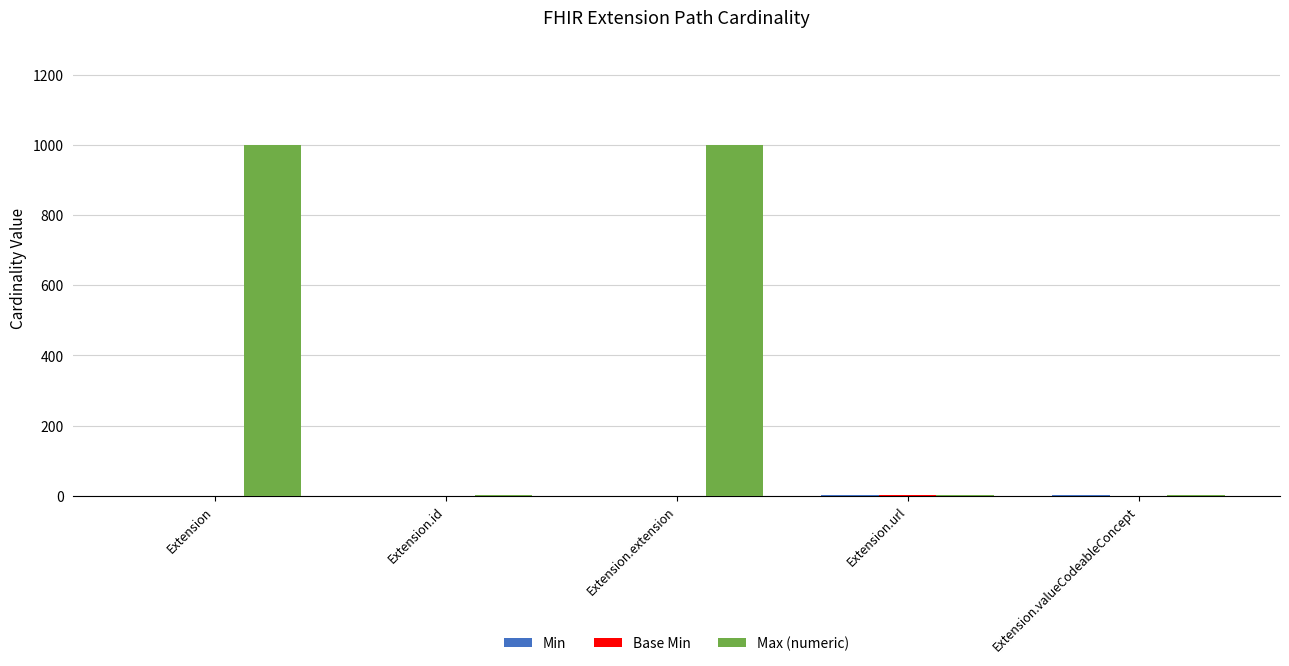

Between Extension.extension and Extension.valueCodeableConcept, which series saw the biggest shift?

Max (numeric)